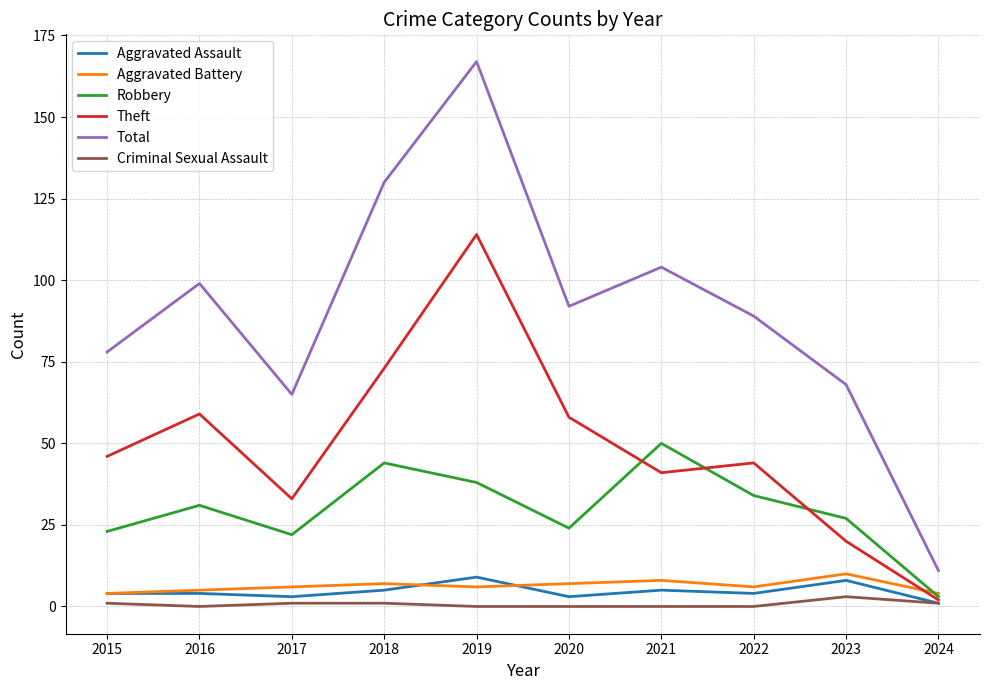

What are all the series names shown in the legend?

Aggravated Assault, Aggravated Battery, Robbery, Theft, Total, Criminal Sexual Assault